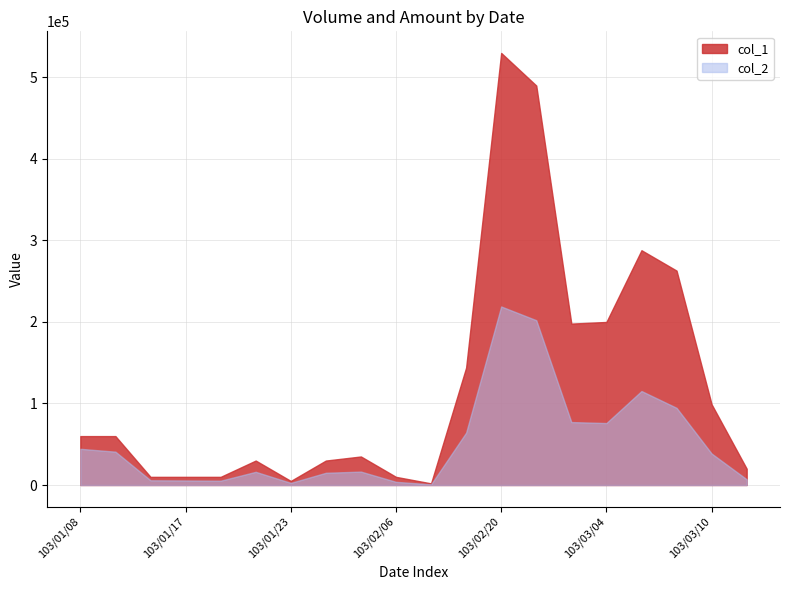

Reading right to left, extract all data points from this chart.

col_1: 103/03/12=20000	103/03/10=99000	103/03/06=263000	103/03/05=288000	103/03/04=200000	103/03/03=198000	103/02/21=490000	103/02/20=530000	103/02/19=144000	103/02/18=2000	103/02/06=10000	103/01/27=35000	103/01/24=30000	103/01/23=5000	103/01/22=30000	103/01/21=10000	103/01/17=10000	103/01/16=10000	103/01/09=60000	103/01/08=60000
col_2: 103/03/12=7000	103/03/10=38610	103/03/06=94680	103/03/05=115300	103/03/04=76000	103/03/03=77220	103/02/21=202150	103/02/20=219000	103/02/19=64260	103/02/18=840	103/02/06=3900	103/01/27=16450	103/01/24=15000	103/01/23=2600	103/01/22=16200	103/01/21=5300	103/01/17=5600	103/01/16=5800	103/01/09=40900	103/01/08=44400